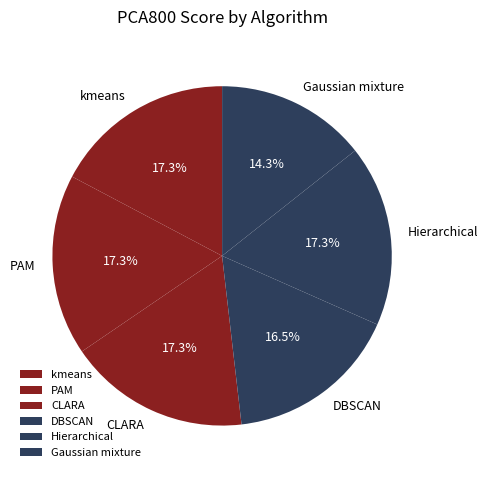

Approximately how many times larger is the value at PAM compared to DBSCAN?

1.0